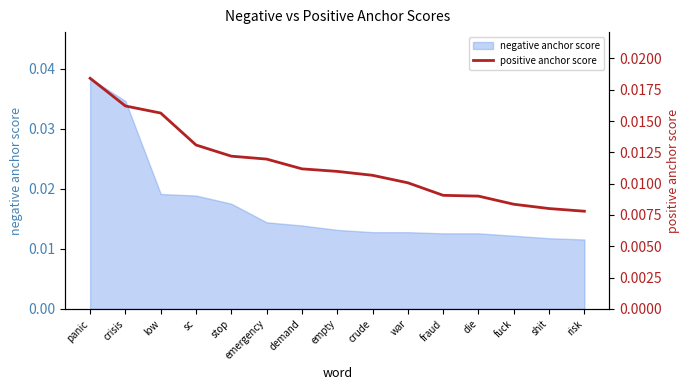

At which label is the value closest to 0?

risk